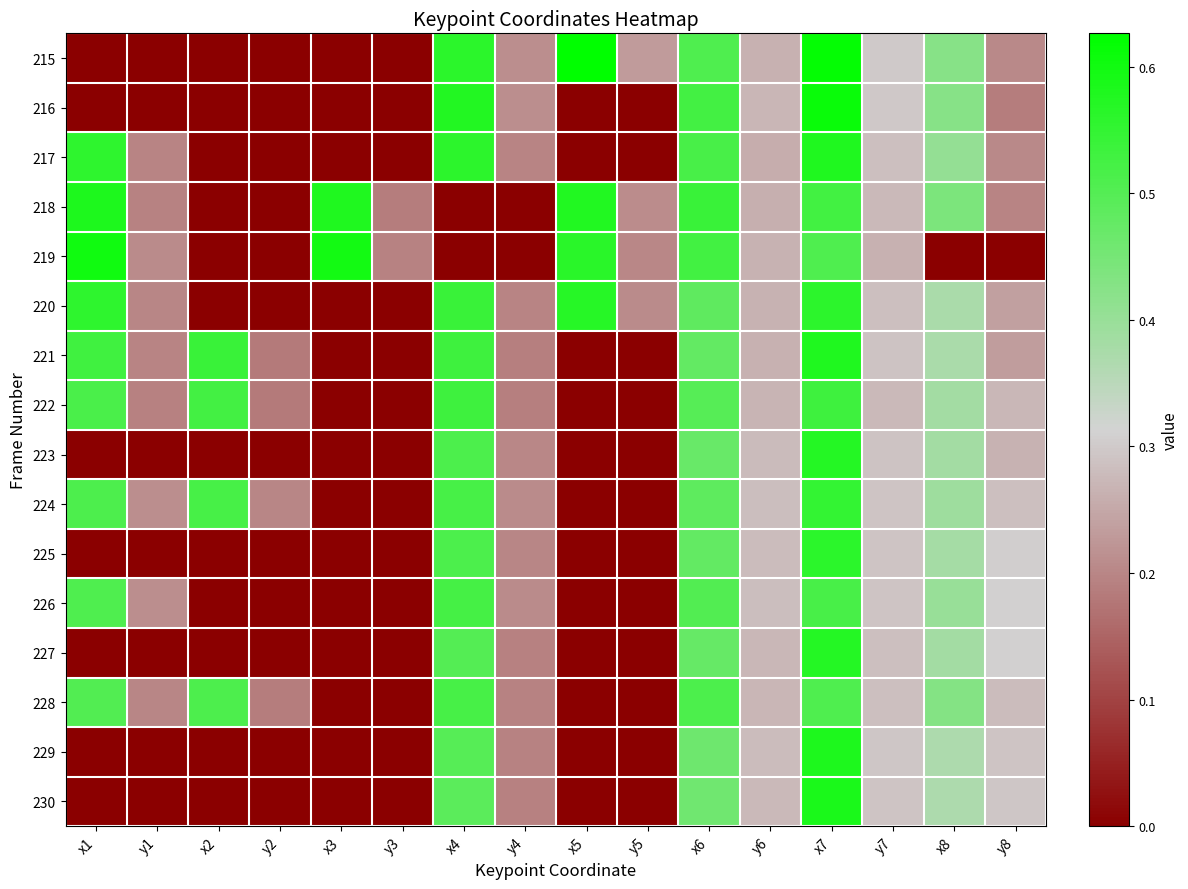

Which has a higher value, y3 or x8?

x8